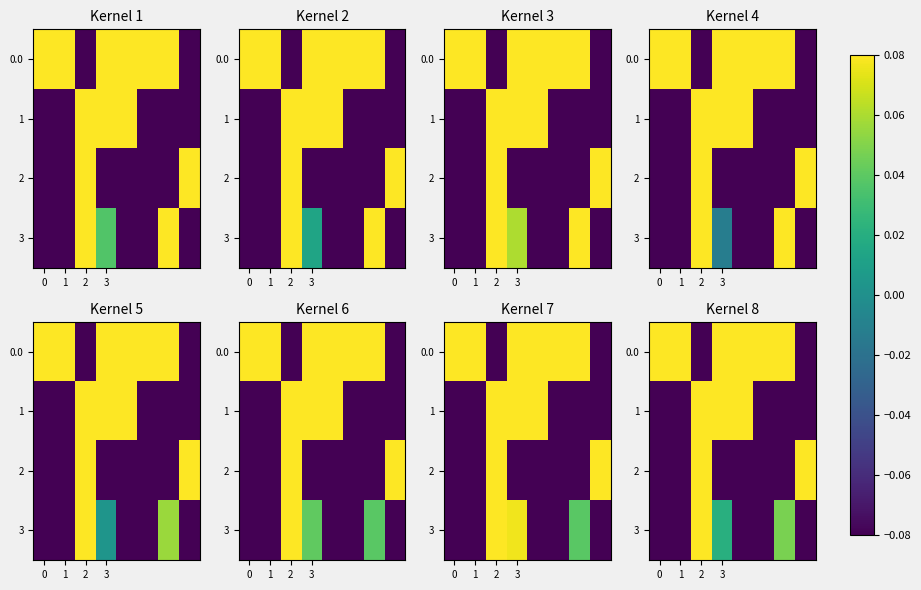

How many positive values does the 0.0 series have?

6